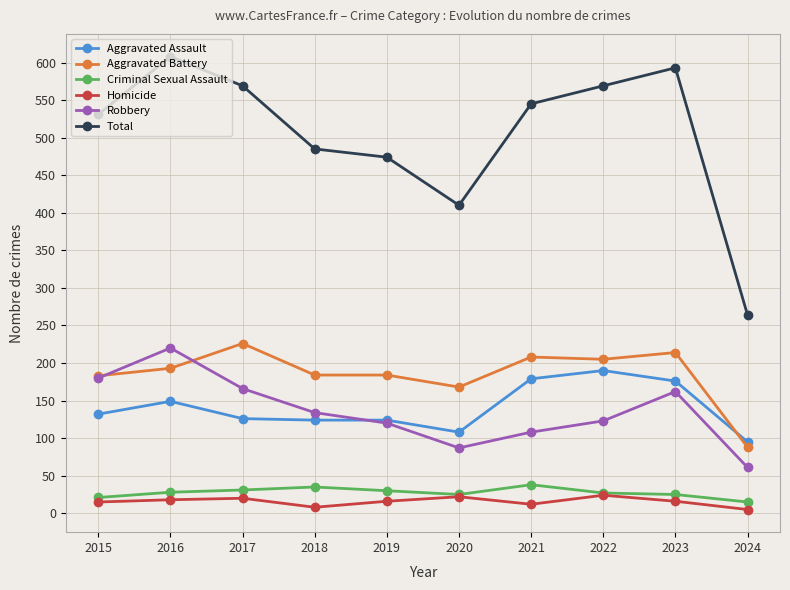

What is the sum of the Robbery values at 2016 and 2017?

386